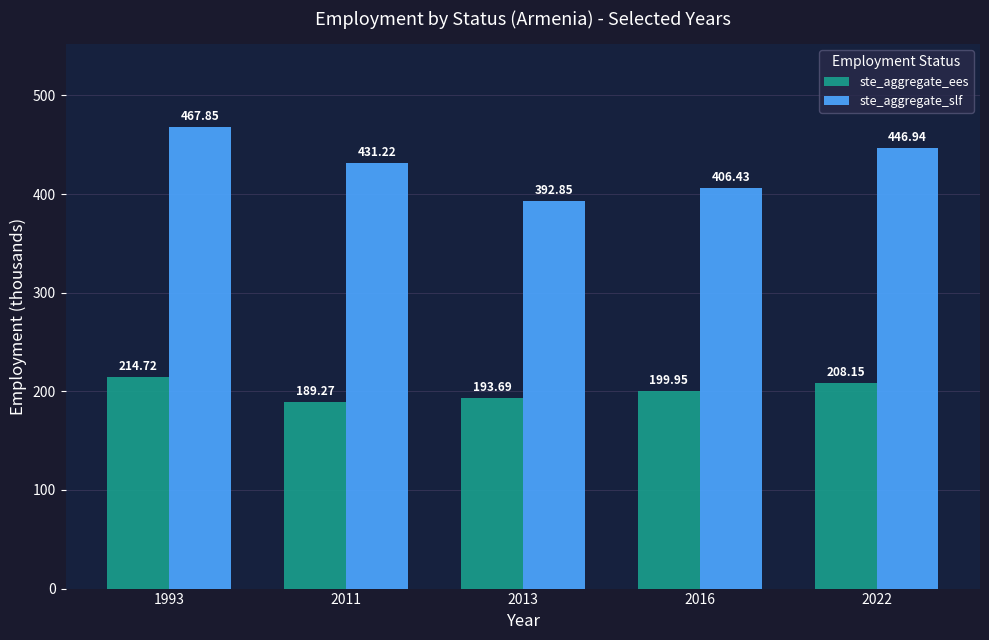

How many values in the ste_aggregate_slf series are below 431?

2